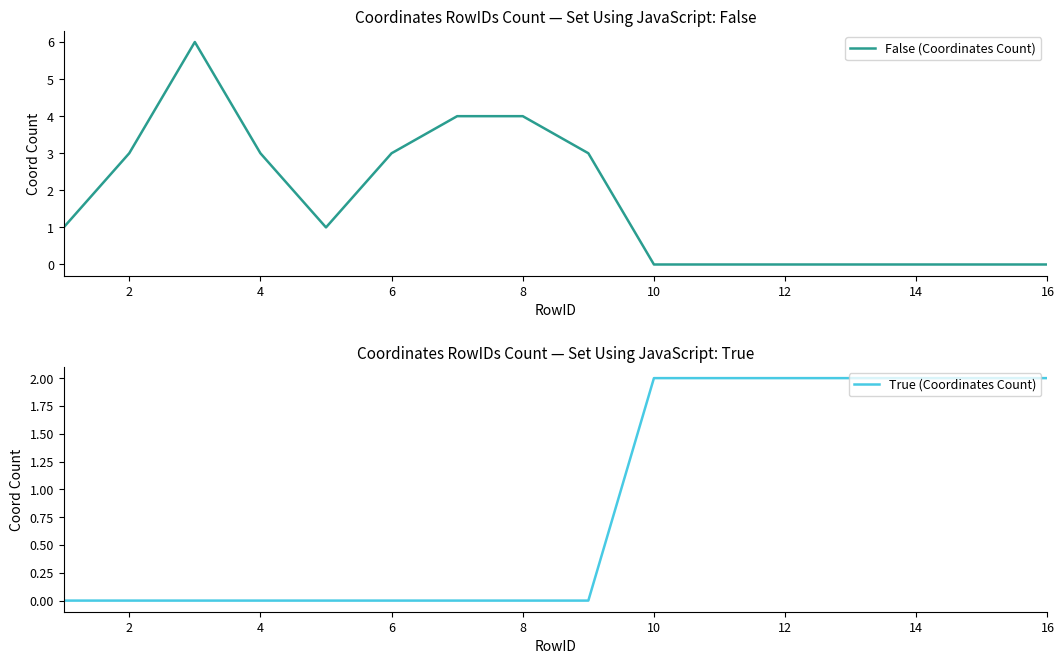

What are all the series names shown in the legend?

False (Coordinates Count), True (Coordinates Count)